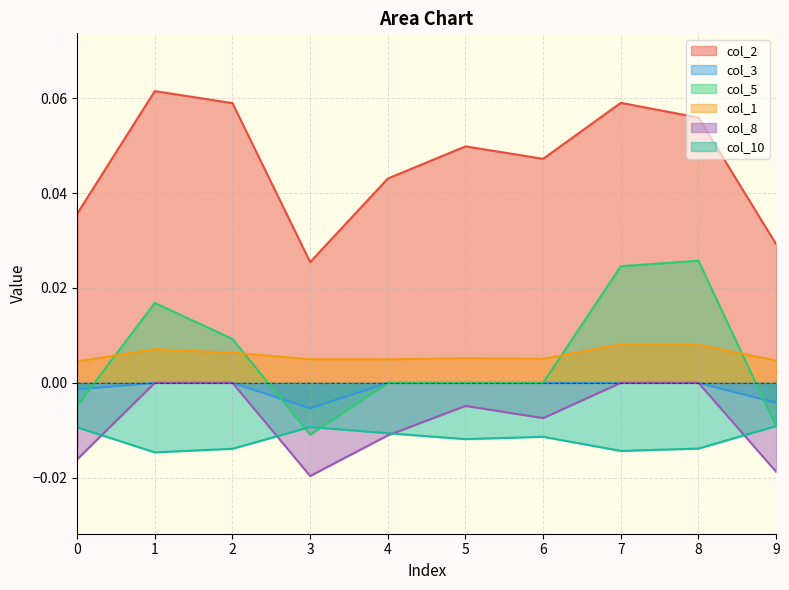

At how many categories does at least one series exceed 0?

10